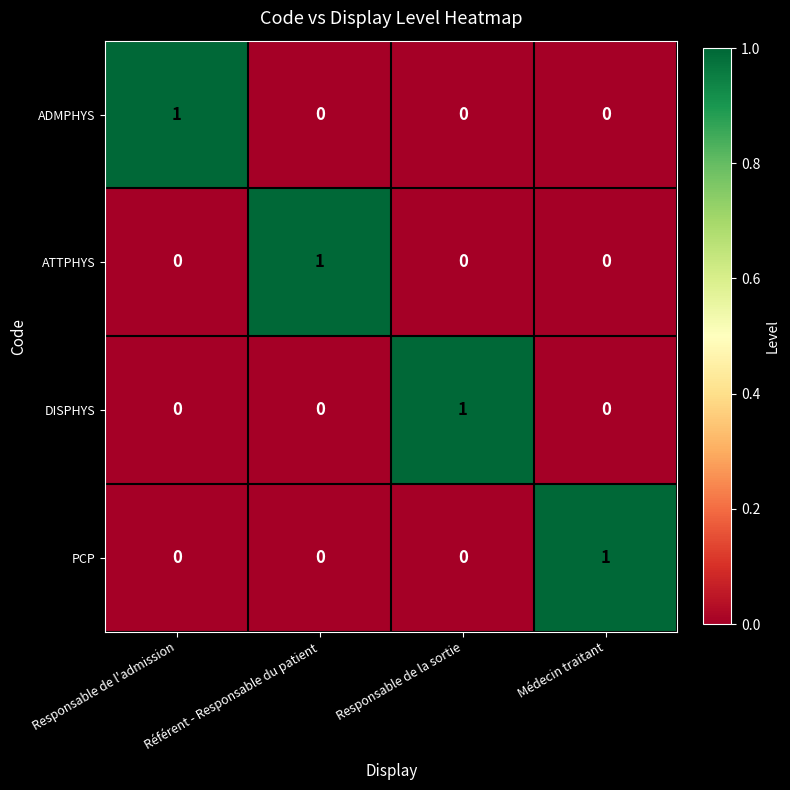

Is it true that PCP equals 0 at Responsable de la sortie?

True